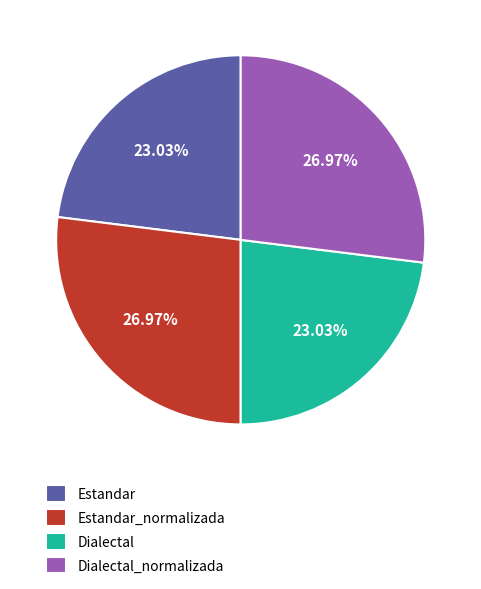

Approximately how many times larger is the value at Estandar compared to Dialectal_normalizada?

0.9